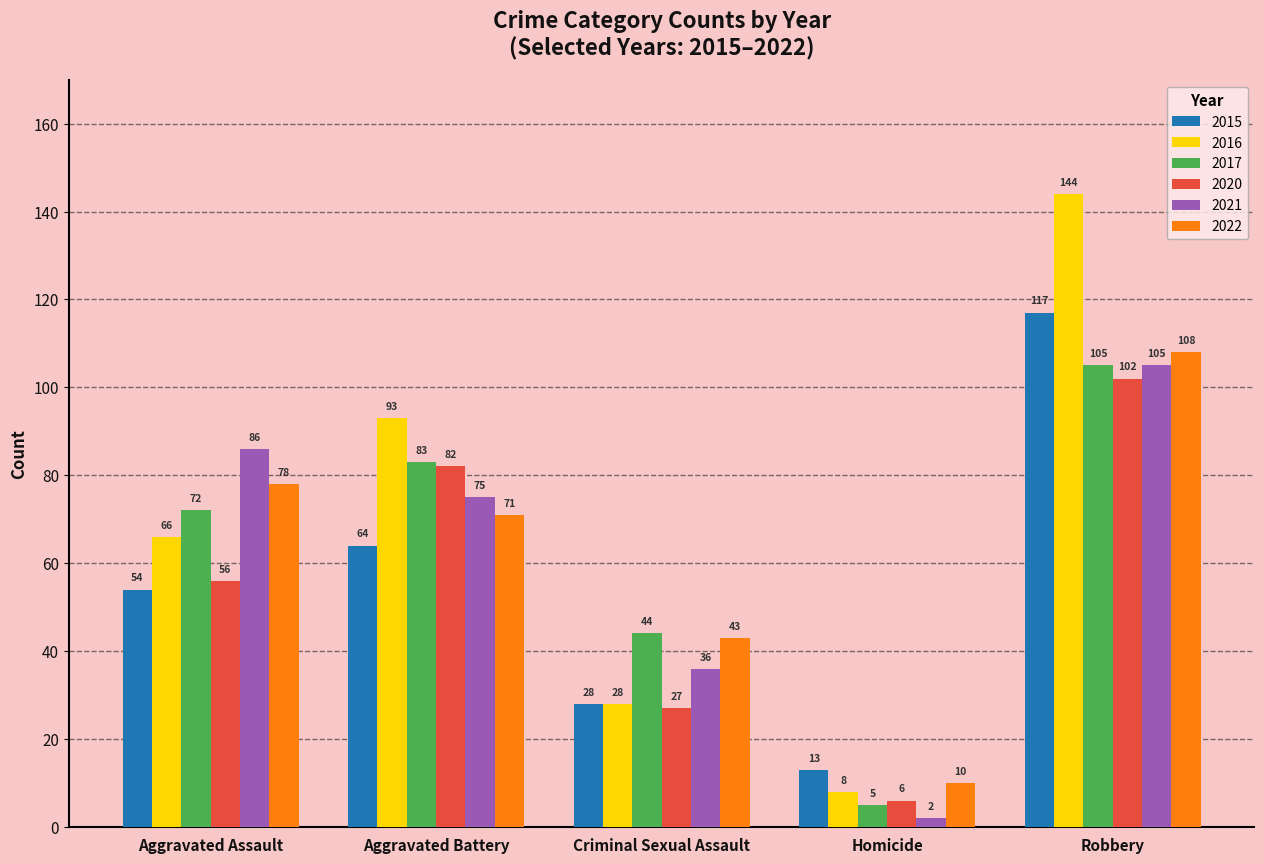

Reading left to right, extract all data points from this chart.

2015: 54	64	28	13	117
2016: 66	93	28	8	144
2017: 72	83	44	5	105
2020: 56	82	27	6	102
2021: 86	75	36	2	105
2022: 78	71	43	10	108